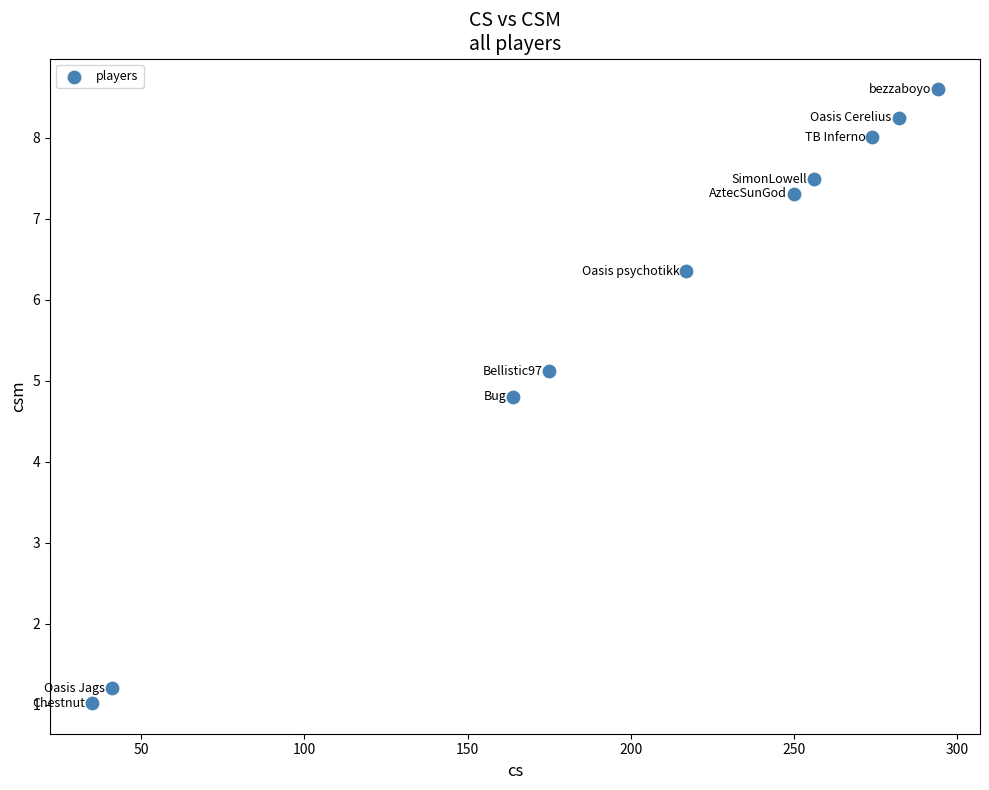

What Y value in the scatter plot is closest to 4?

4.8